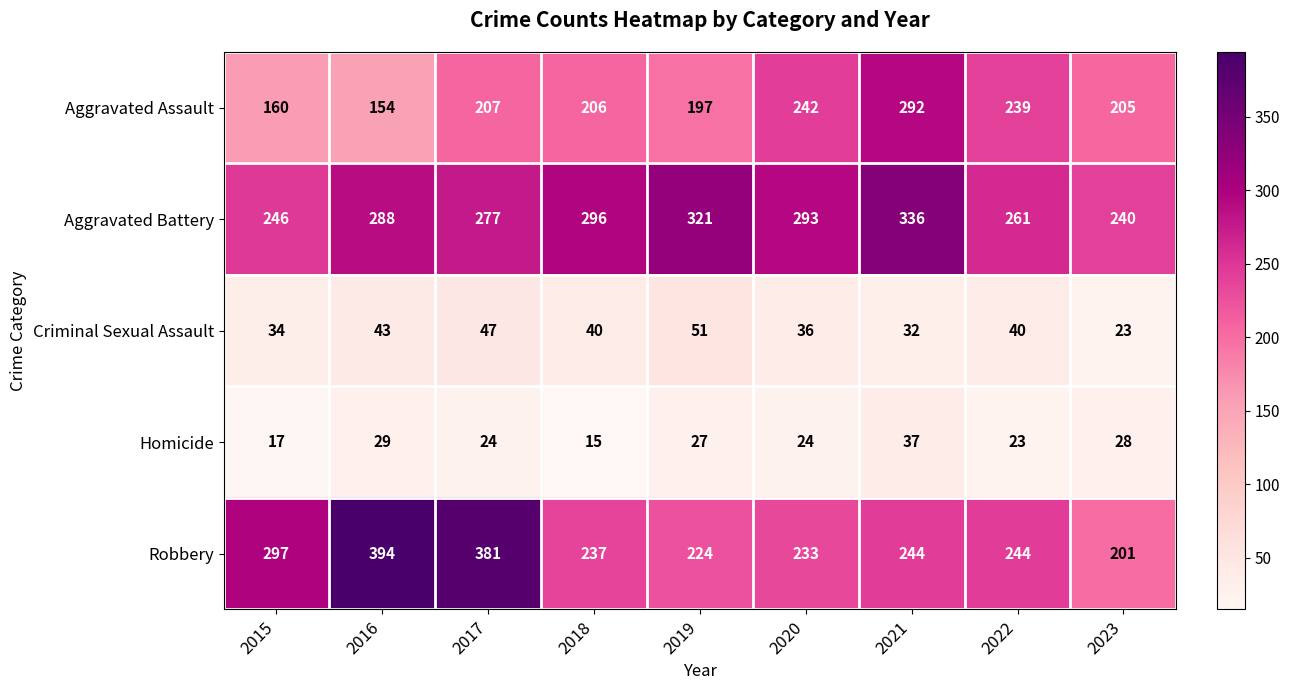

What is the smallest value displayed?

15